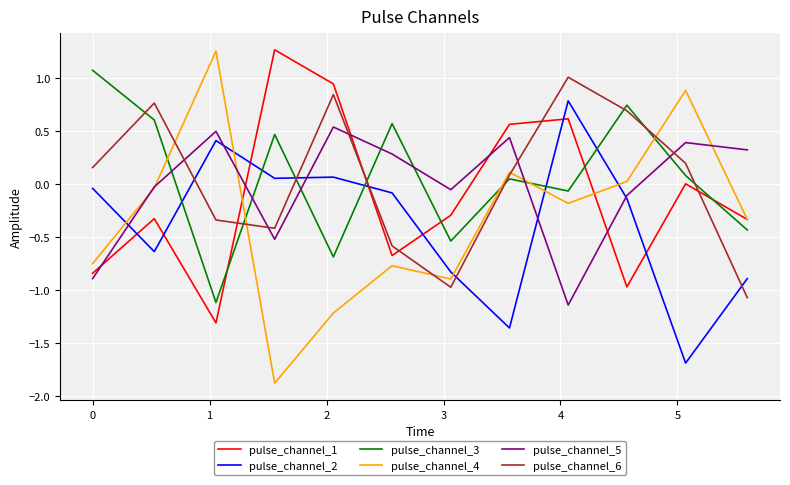

What is the smallest value displayed?

-1.9